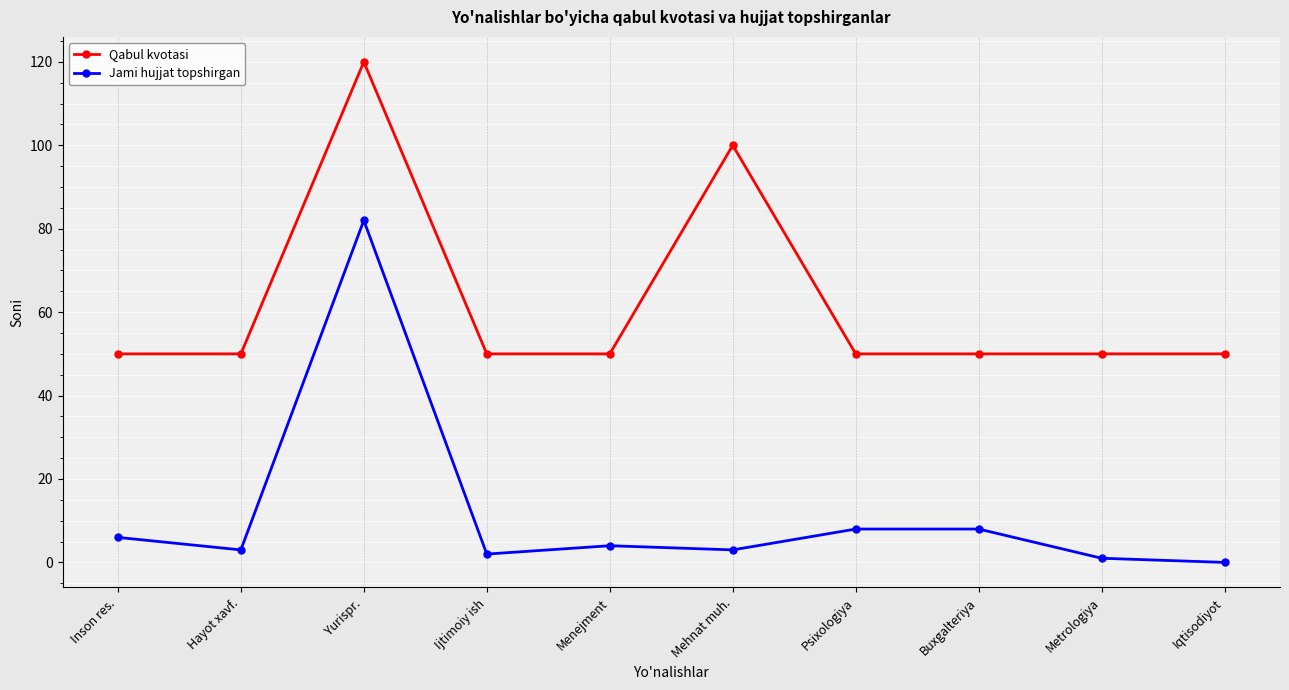

At which label is Qabul kvotasi closest to 85?

Mehnat muh.